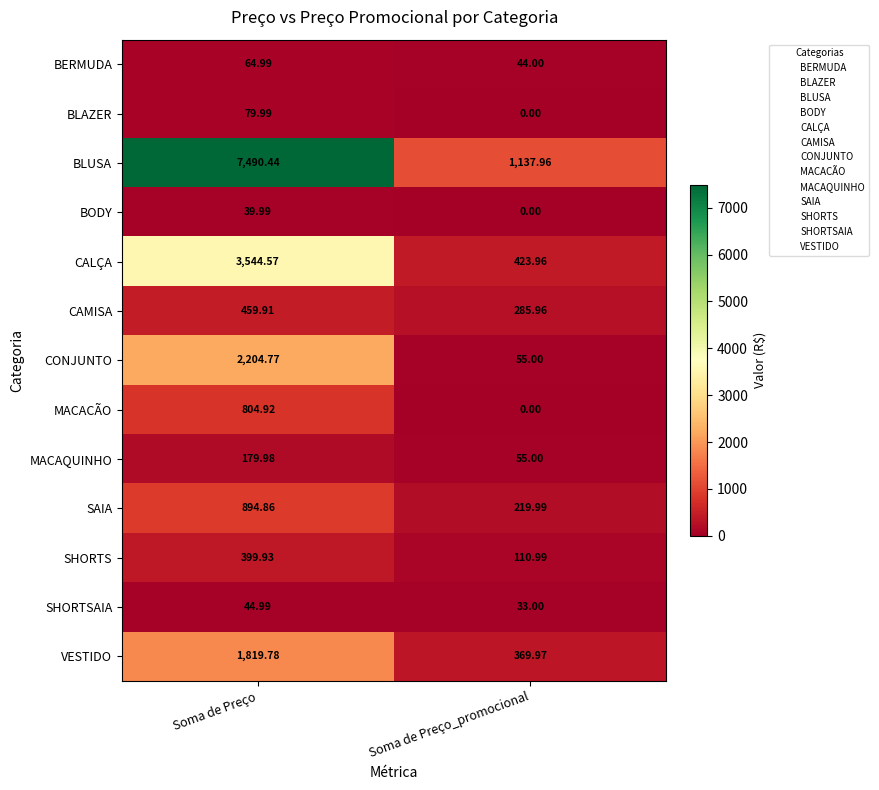

Rank the categories by BERMUDA value from highest to lowest.

Soma de Preço, Soma de Preço_promocional